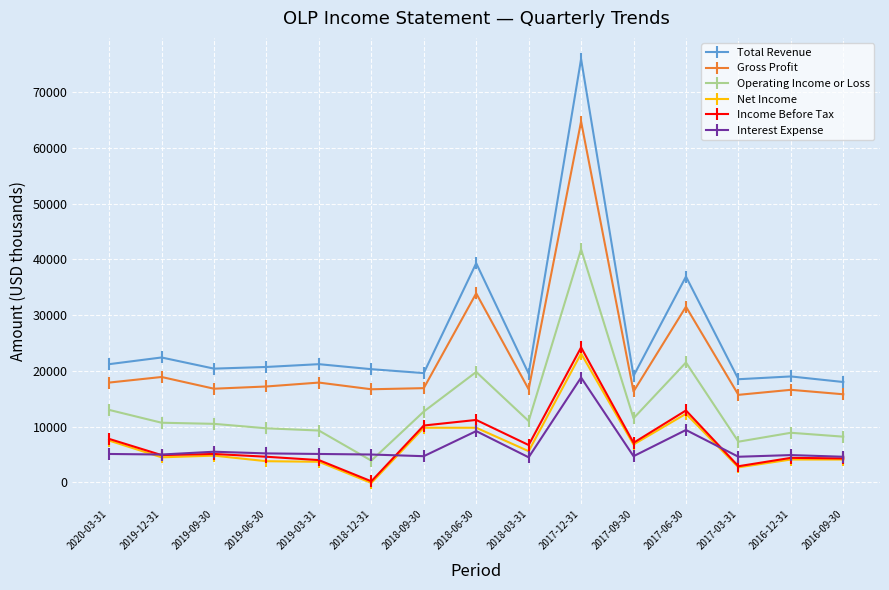

What is the sum of the Interest Expense values at 2017-12-31 and 2016-12-31?

23700